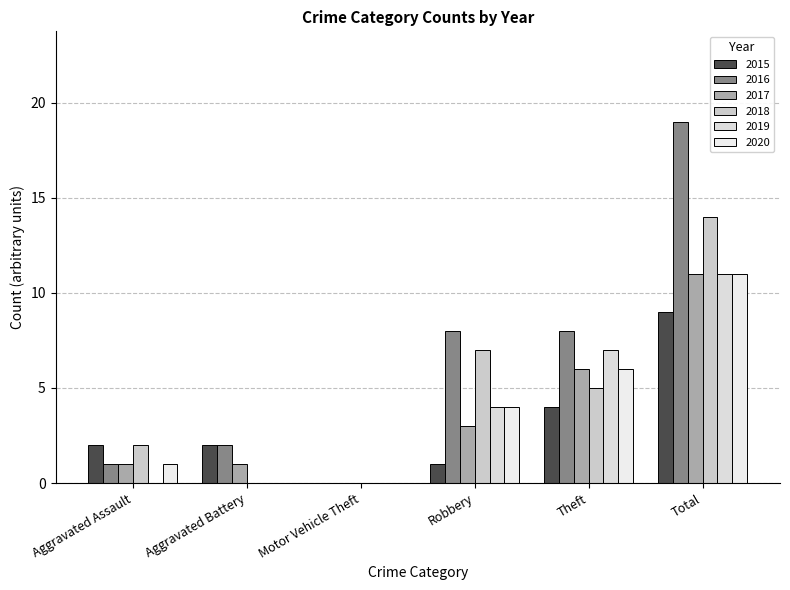

Reading left to right, what are all the values shown in this chart?

2015: Aggravated Assault=2	Aggravated Battery=2	Motor Vehicle Theft=0	Robbery=1	Theft=4	Total=9
2016: Aggravated Assault=1	Aggravated Battery=2	Motor Vehicle Theft=0	Robbery=8	Theft=8	Total=19
2017: Aggravated Assault=1	Aggravated Battery=1	Motor Vehicle Theft=0	Robbery=3	Theft=6	Total=11
2018: Aggravated Assault=2	Aggravated Battery=0	Motor Vehicle Theft=0	Robbery=7	Theft=5	Total=14
2019: Aggravated Assault=0	Aggravated Battery=0	Motor Vehicle Theft=0	Robbery=4	Theft=7	Total=11
2020: Aggravated Assault=1	Aggravated Battery=0	Motor Vehicle Theft=0	Robbery=4	Theft=6	Total=11